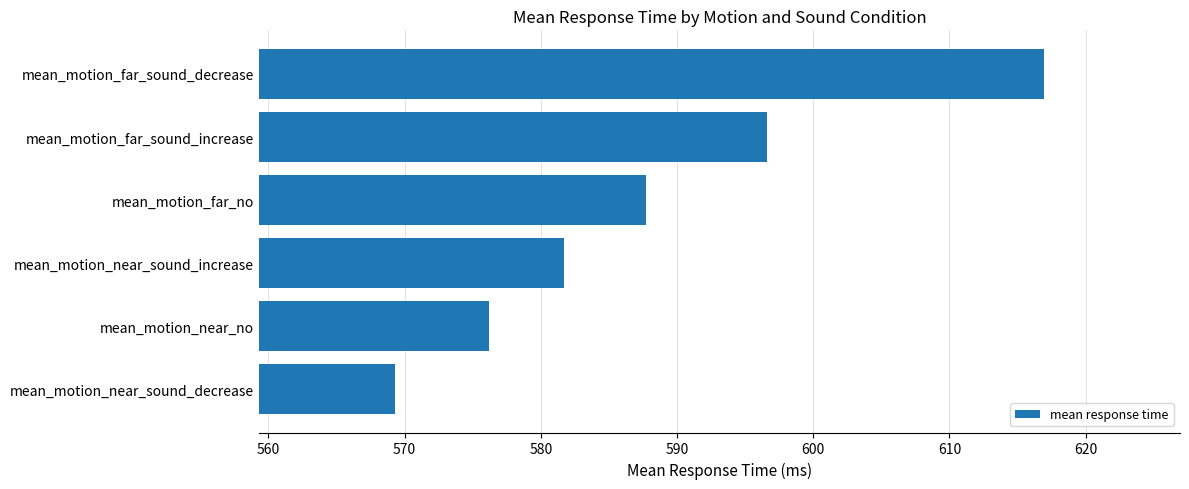

Between mean_motion_far_sound_decrease and mean_motion_near_sound_increase, which is larger?

mean_motion_far_sound_decrease